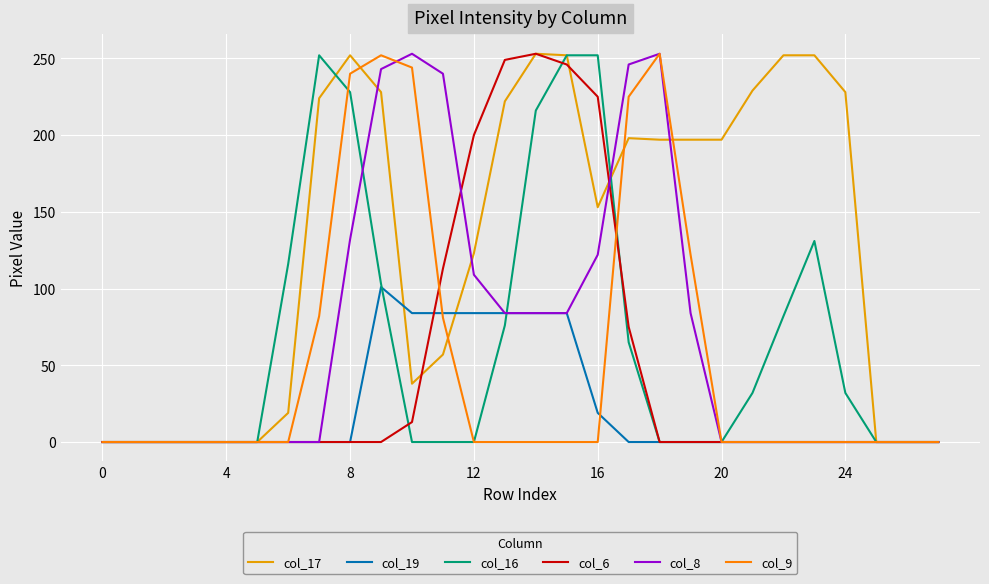

What is the maximum value shown in the chart?

253